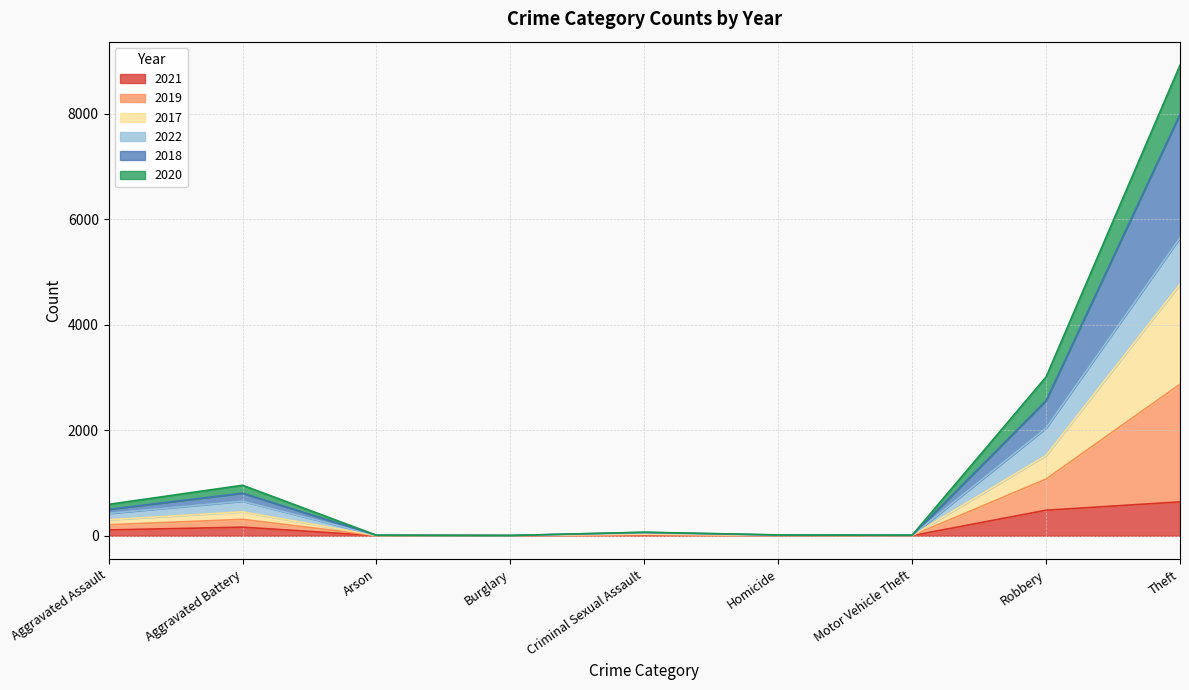

At which category is the sum across all series the highest?

Theft